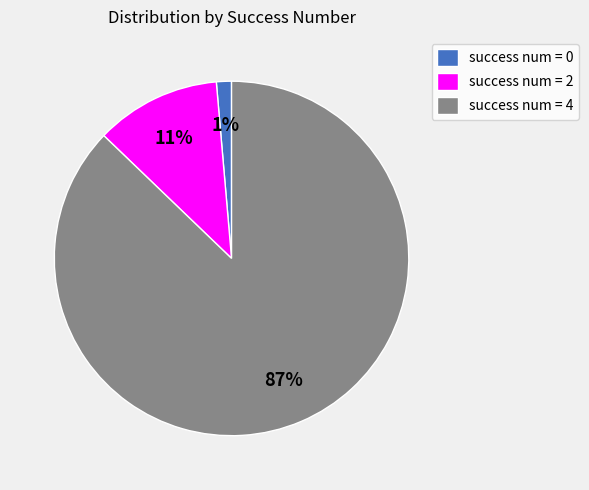

To the nearest percent, what is the average slice percentage?

33%